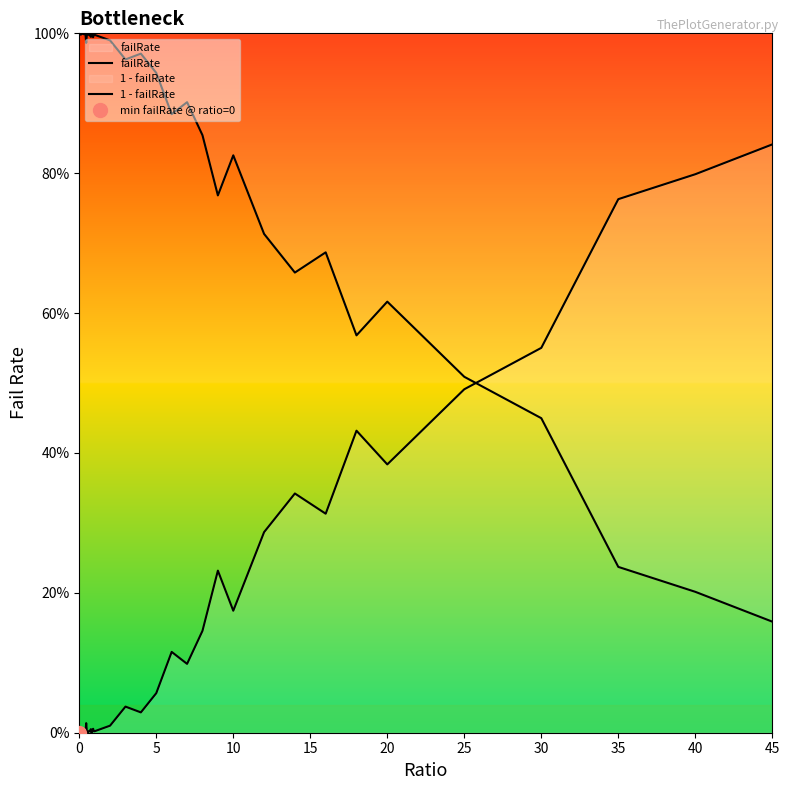

What is the label of the 30th point from the right?

10